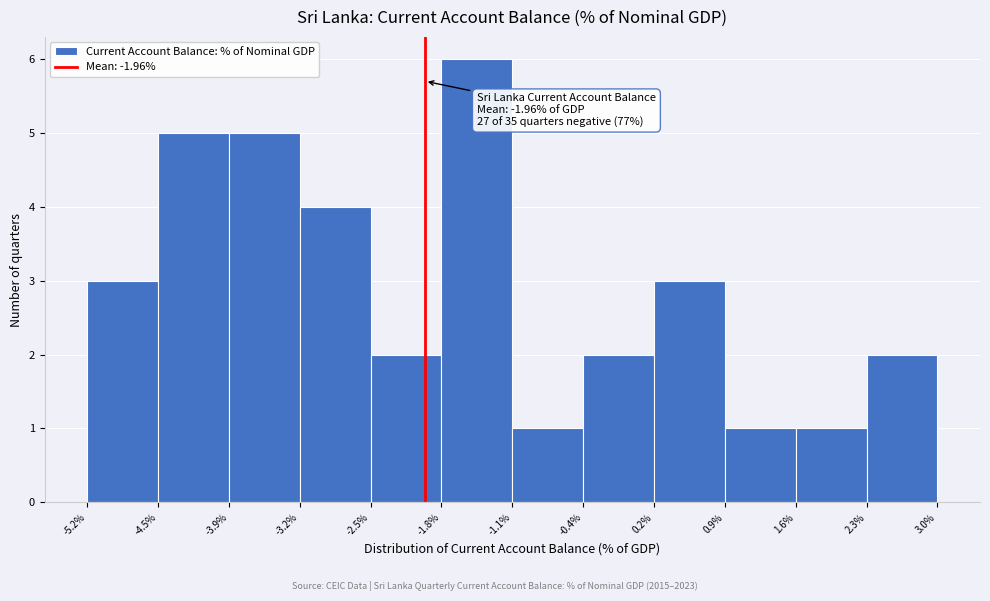

Over which range of the x-axis is the bar tallest?

-1.8% to -1.1%